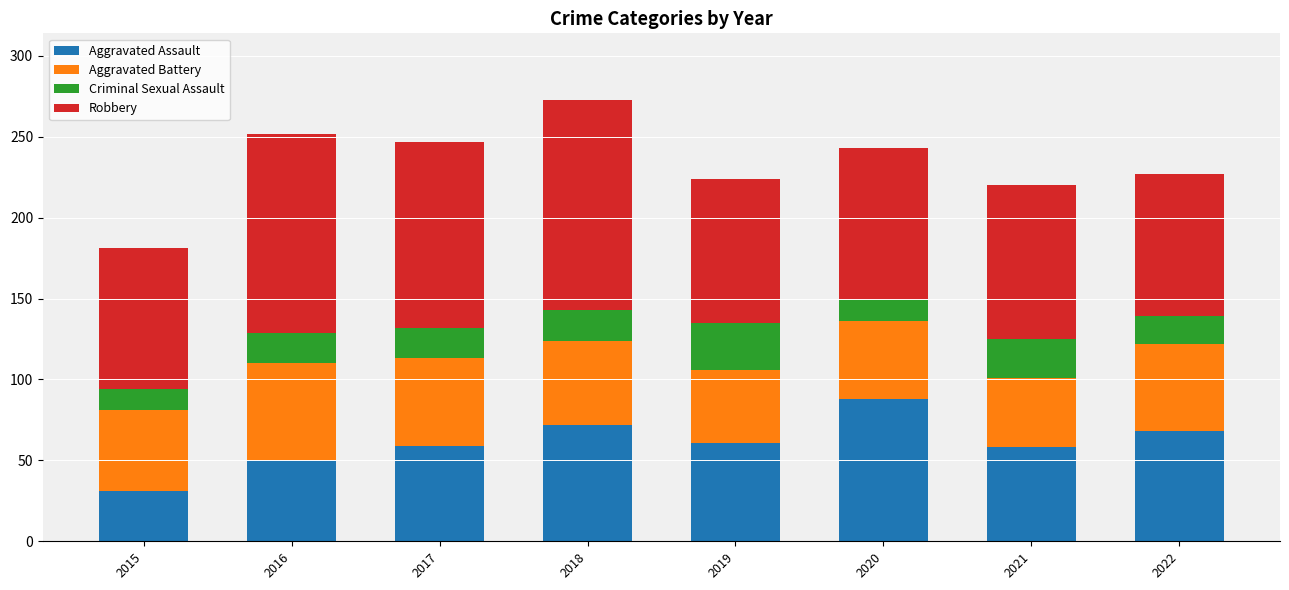

What is the total value across all series at 2022?

227